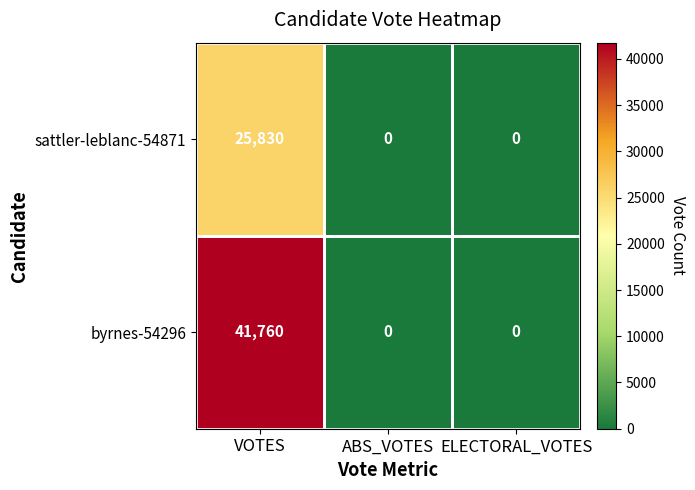

Which series has the largest range (max minus min)?

byrnes-54296